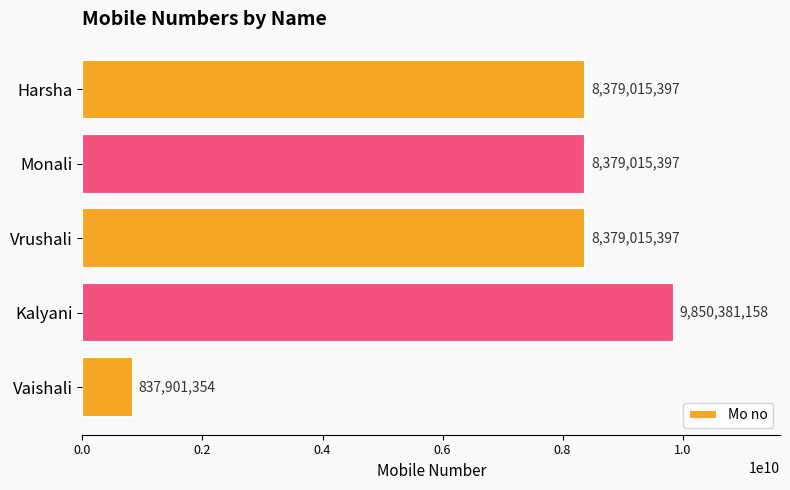

Reading top to bottom, transcribe all the data shown in this chart.

Harsha=8379015397	Monali=8379015397	Vrushali=8379015397	Kalyani=9850381158	Vaishali=837901354